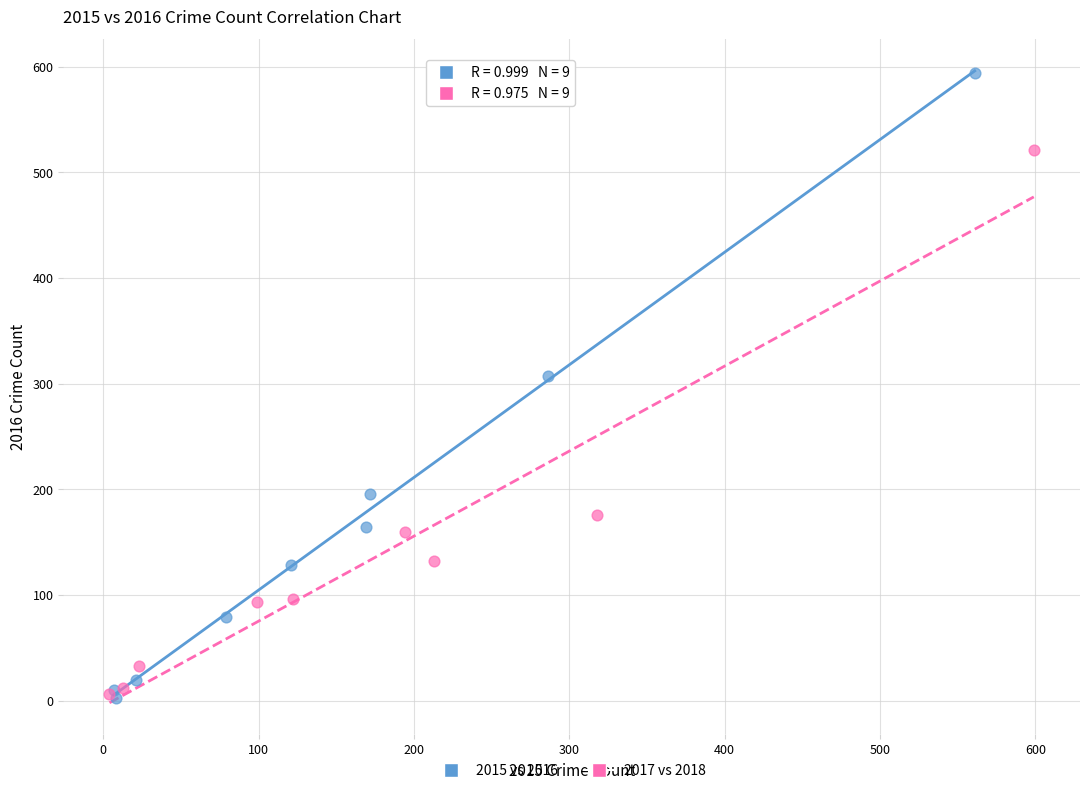

Which series contains the highest Y value?

2015 vs 2016